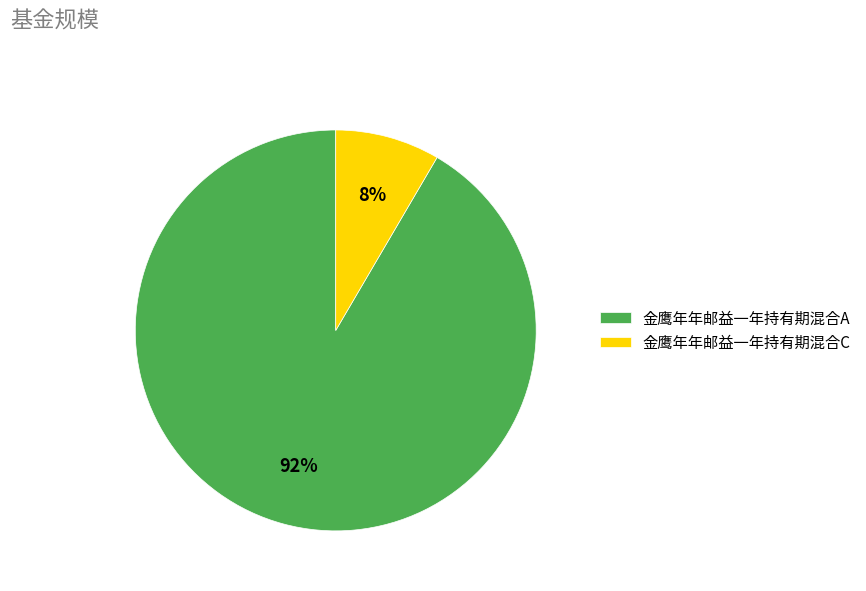

Which slice represents more than half of the pie?

金鹰年年邮益一年持有期混合A